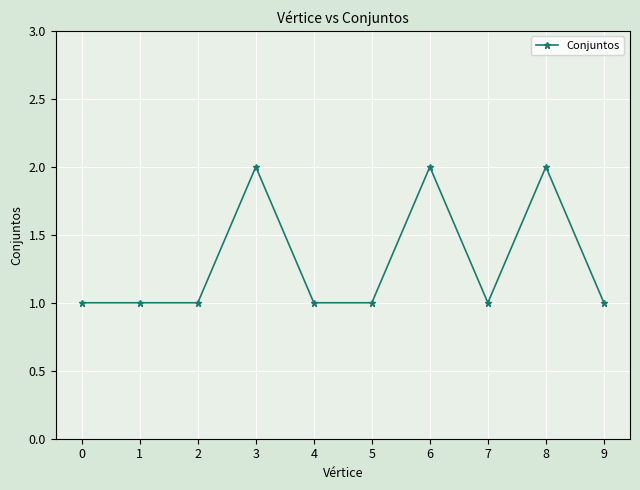

True or false: the data has more than 2 interior local peaks.

True